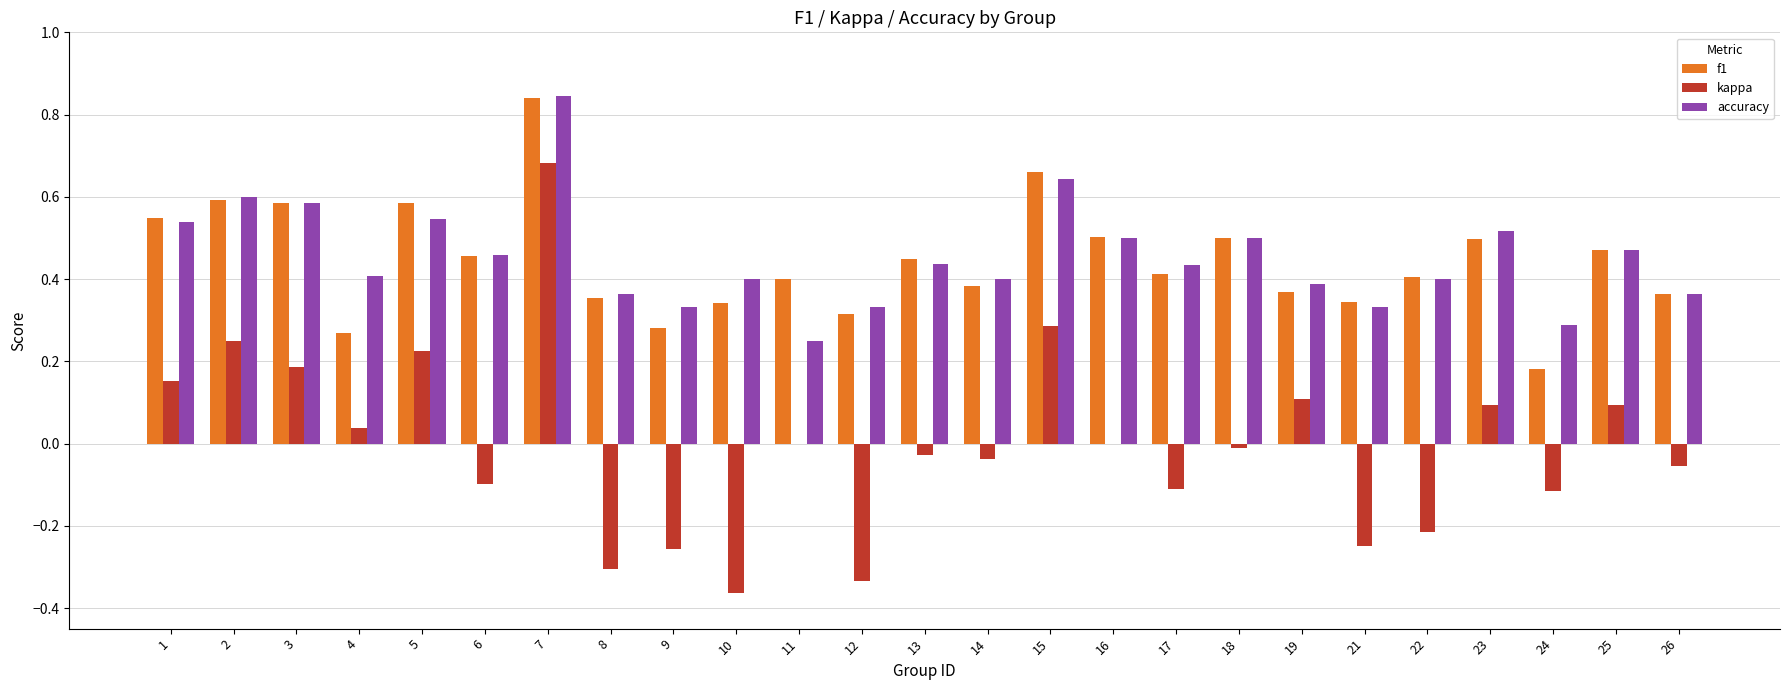

True or false: accuracy has a value of 0.6 at 26.

False